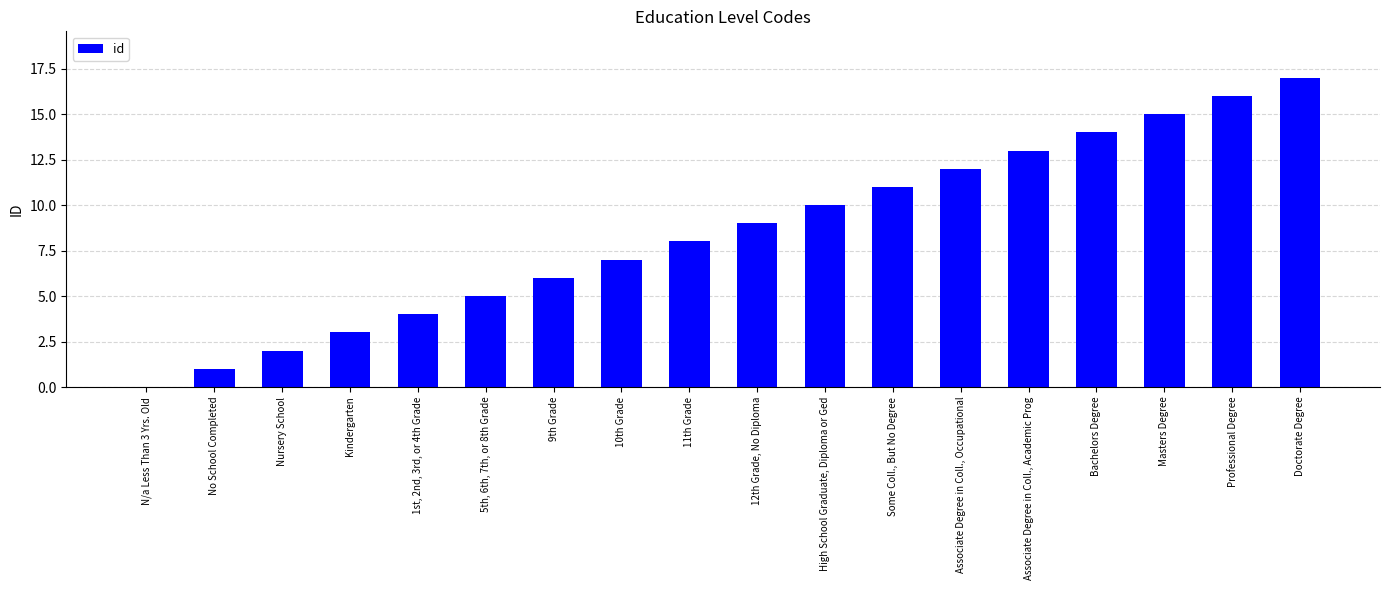

Is it true that the value at 11th Grade is 8?

True